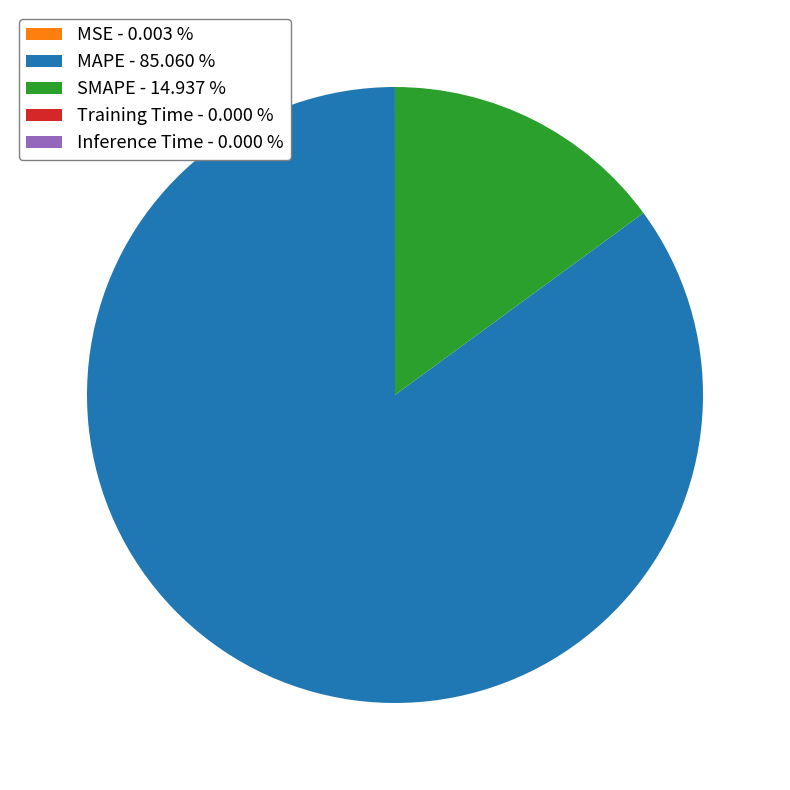

What is the largest slice in the pie chart?

MAPE